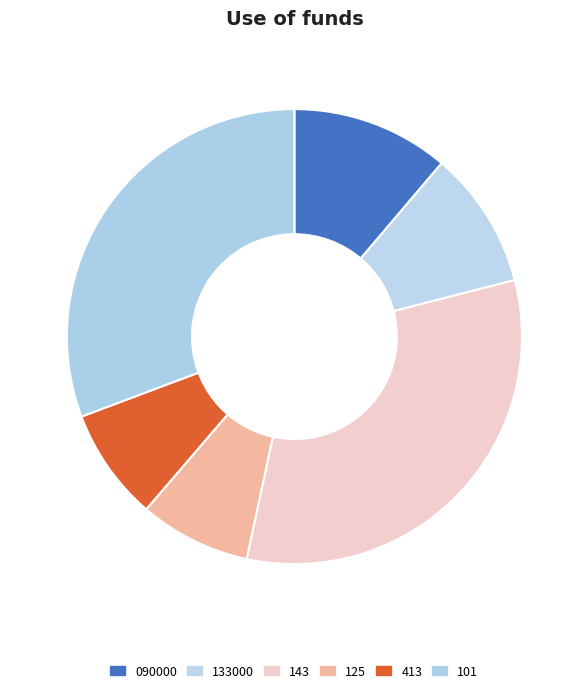

Approximately how many times larger is the value at 101 compared to 090000?

2.7